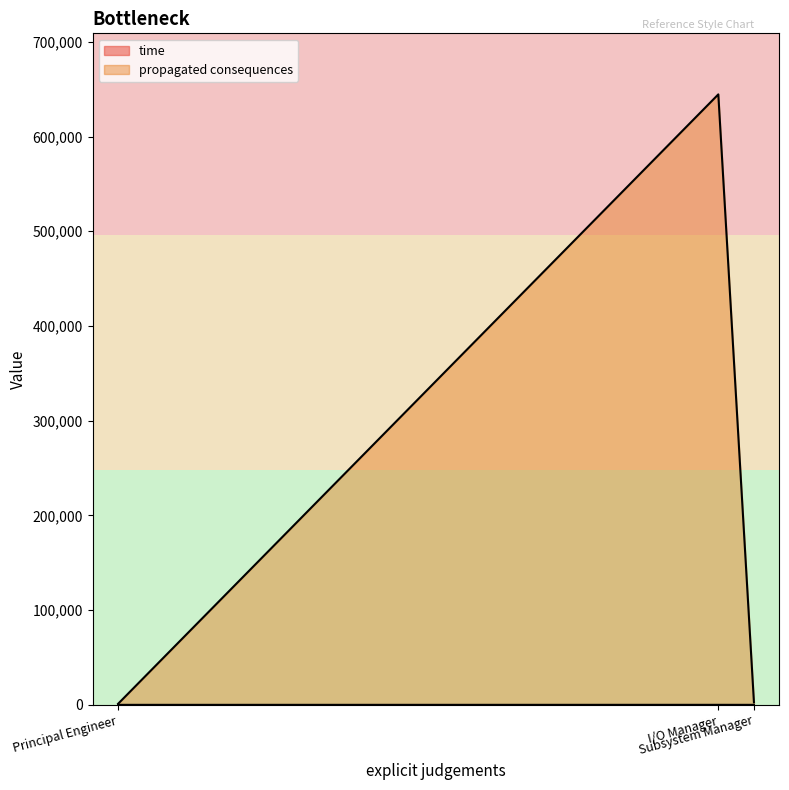

The propagated consequences series shows 2628.0 at Subsystem Manager. True or false?

True